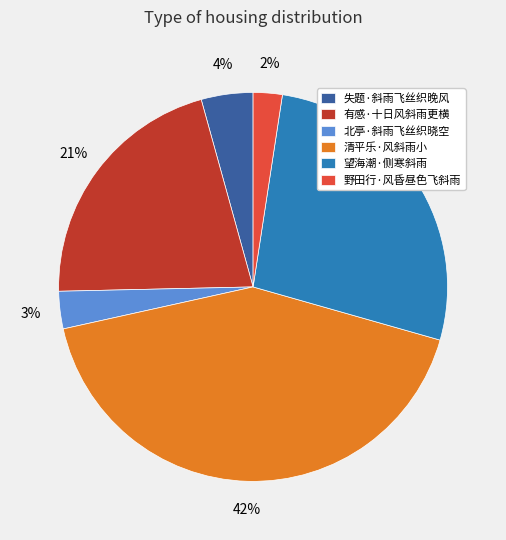

How many slices are in this pie chart?

6